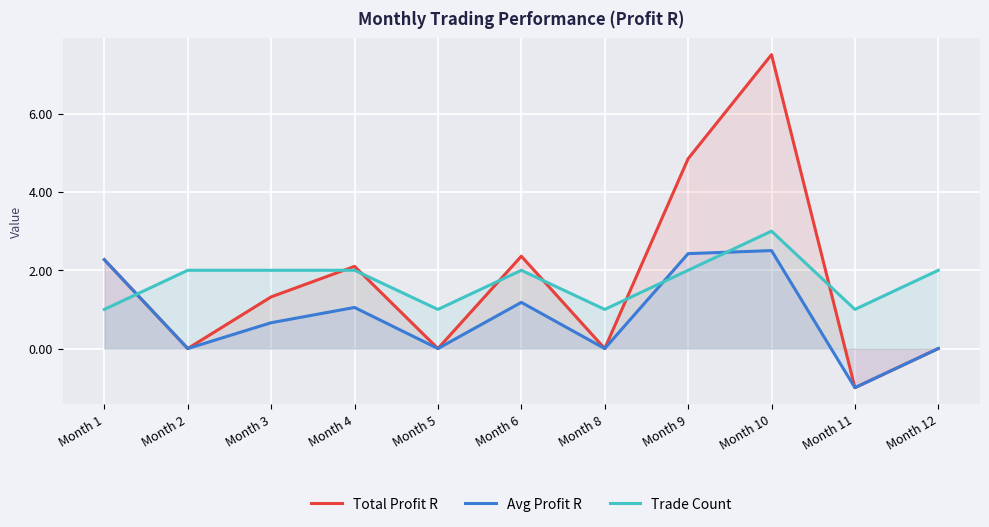

What is the lowest value of the Avg Profit R series?

-1.0